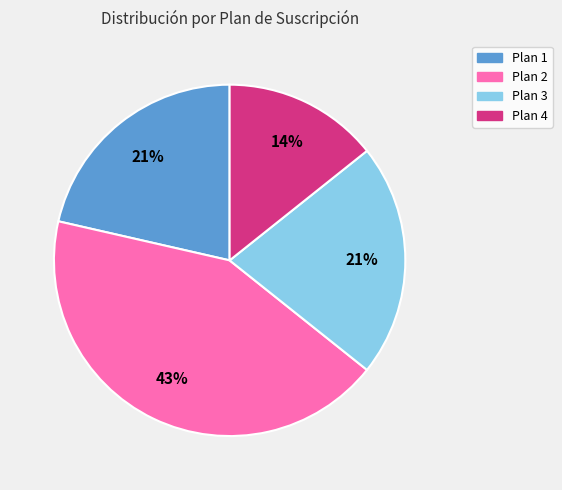

To the nearest percent, what is the difference between the largest and smallest slice percentages?

29%